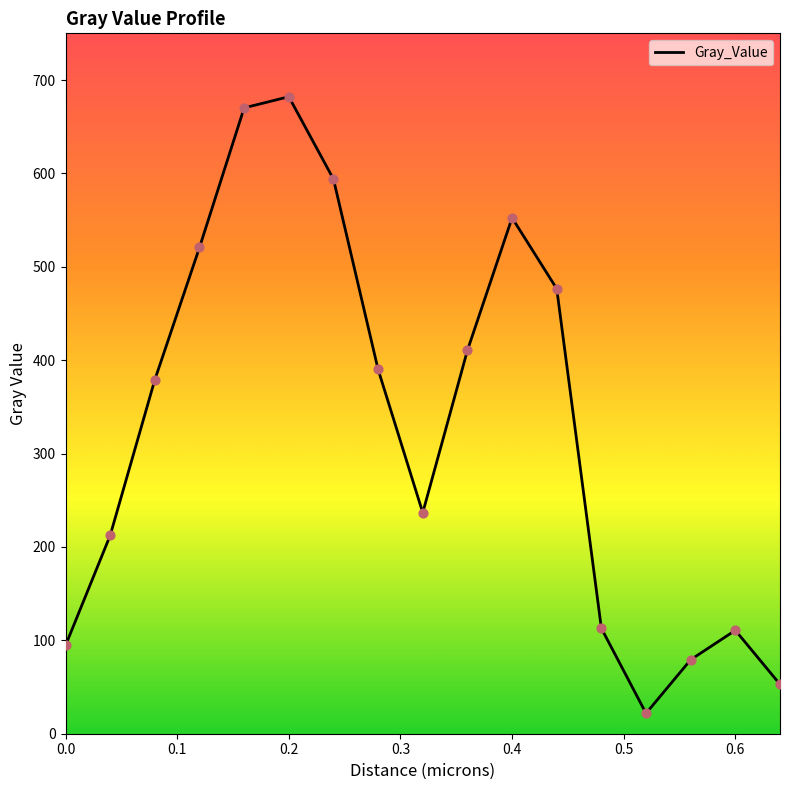

What is the smallest value displayed?

21.8